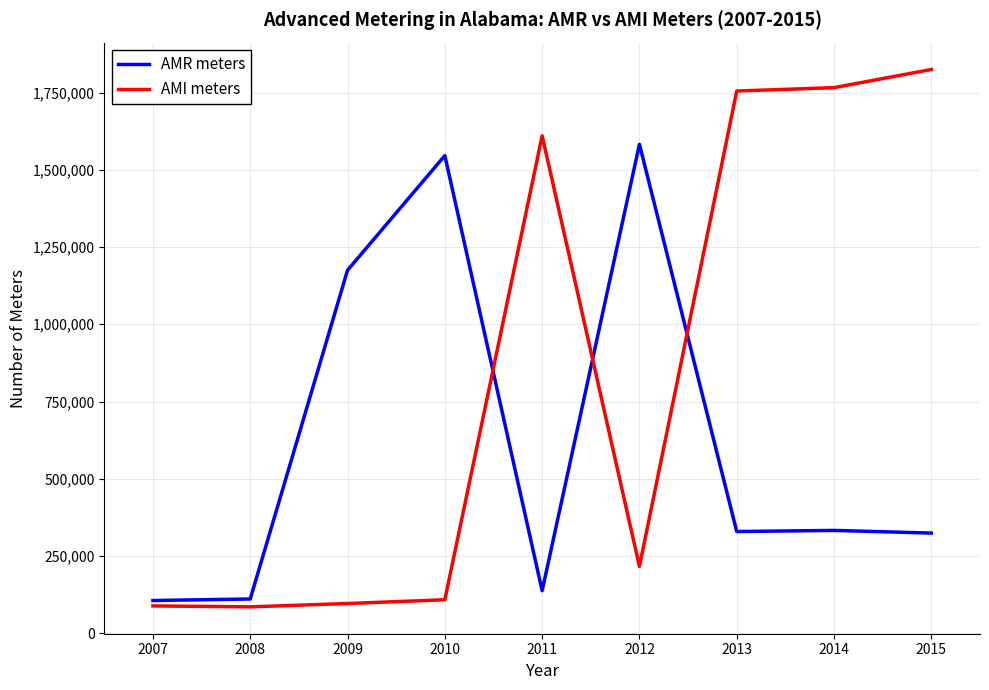

Where do AMR meters and AMI meters first cross each other?

2010 and 2011